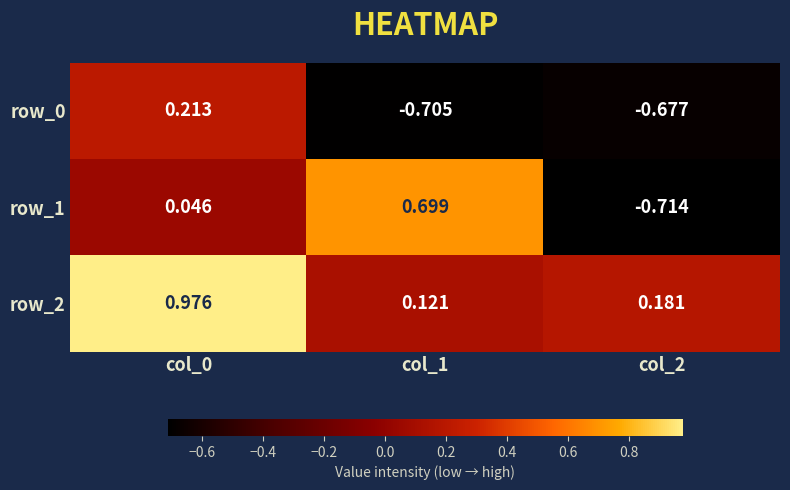

Which label corresponds to the smallest value in the chart?

col_2